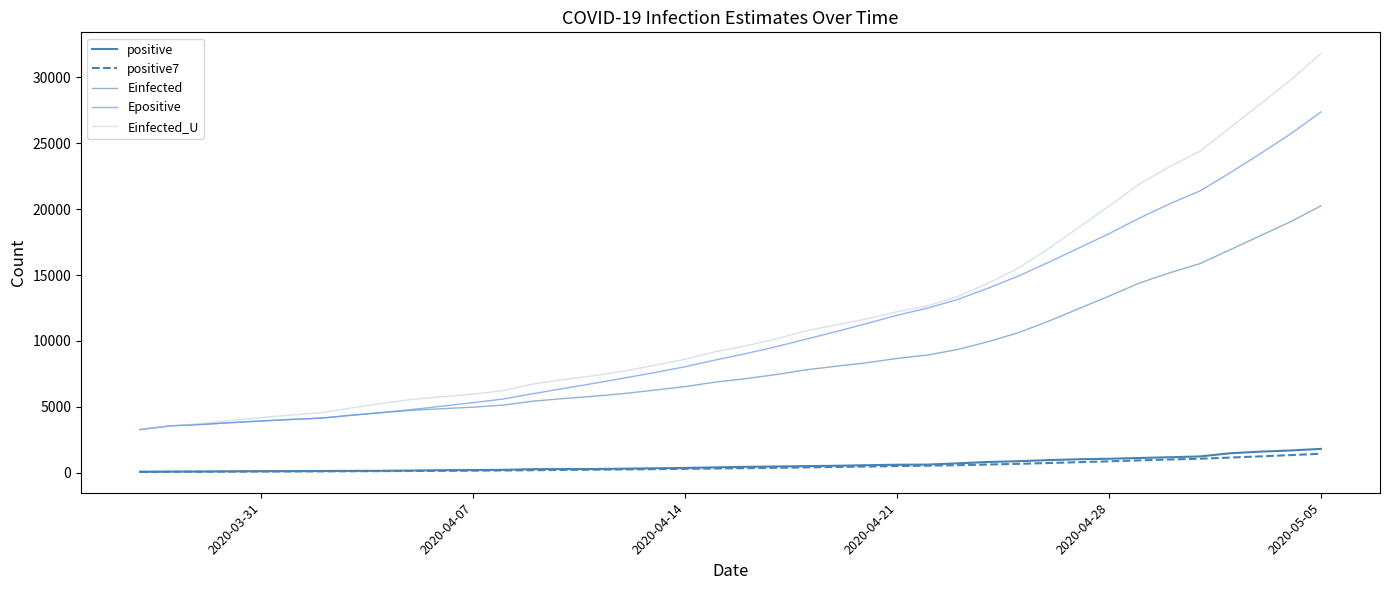

True or false: positive7 and Einfected cross at least once.

False